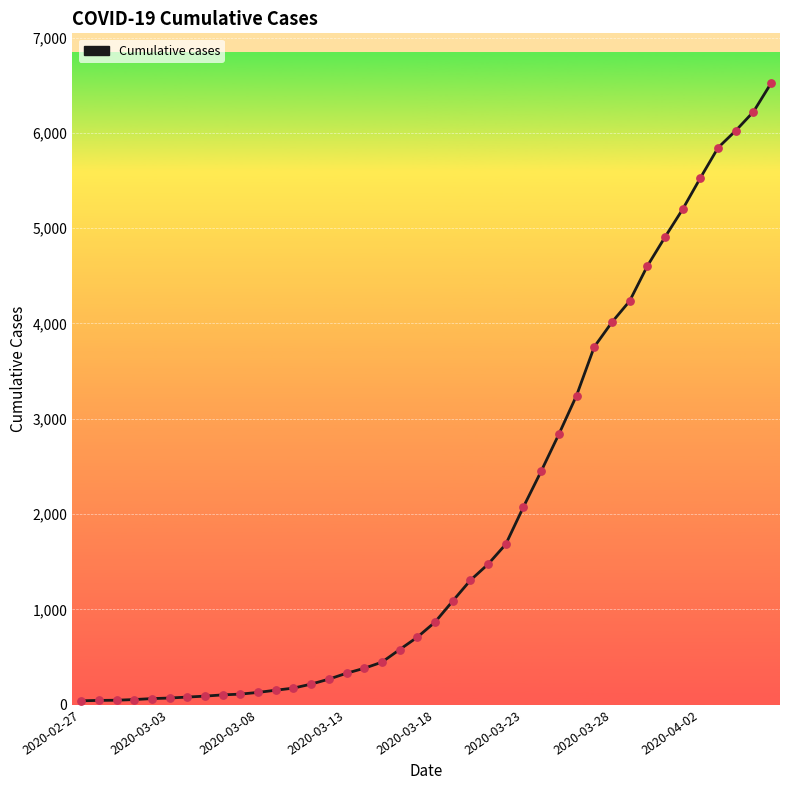

What is the greatest value displayed?

6522